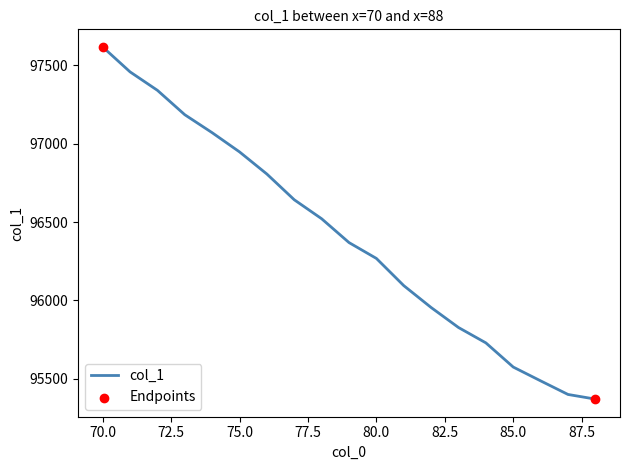

What is the difference between the maximum and minimum values?

2248.8